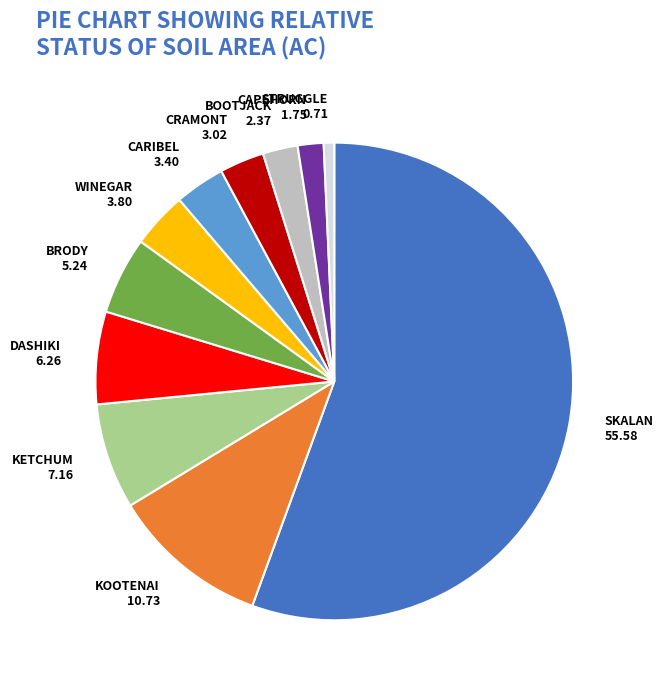

Combined, do CAPEHORN and CRAMONT account for over 50%?

No